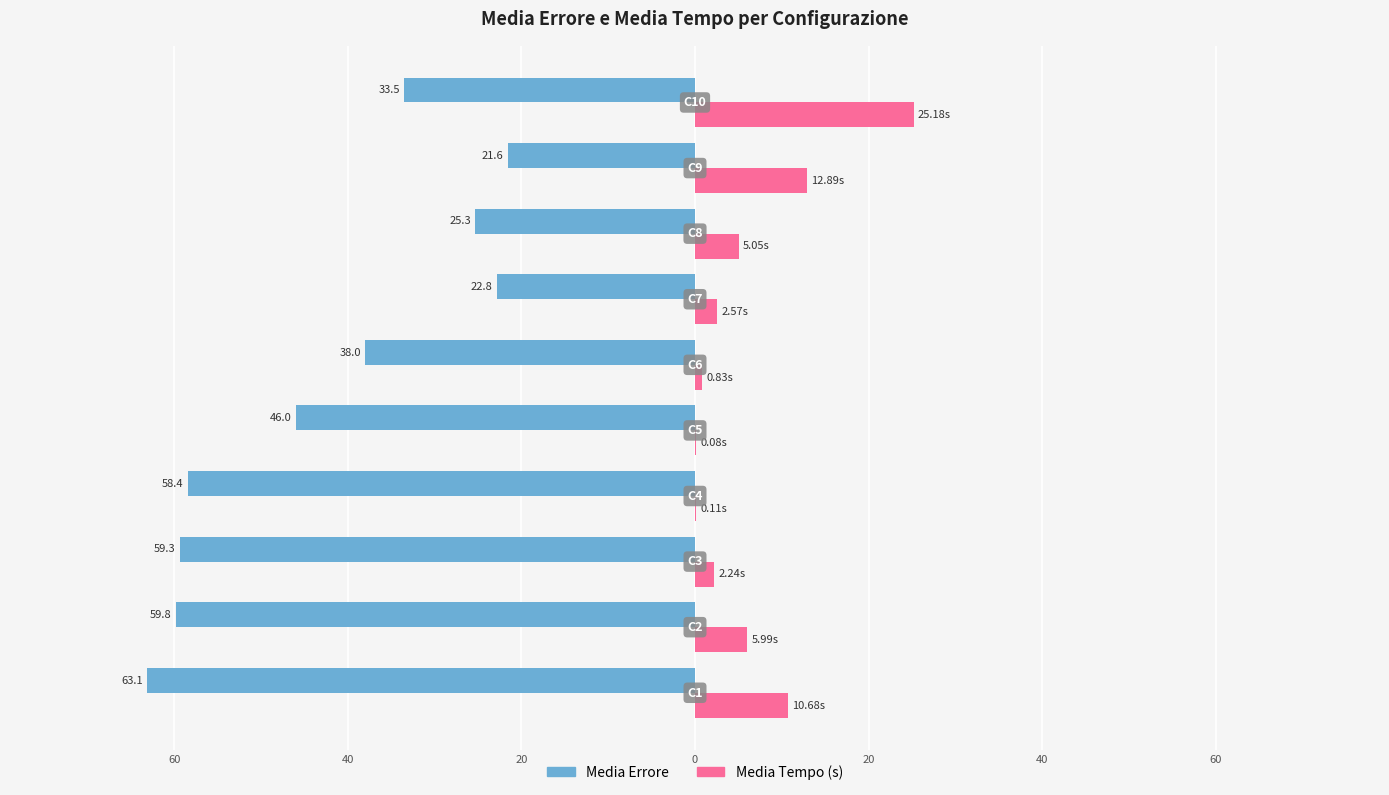

What are all the series names shown in the legend?

Media Errore, Media Tempo (s)